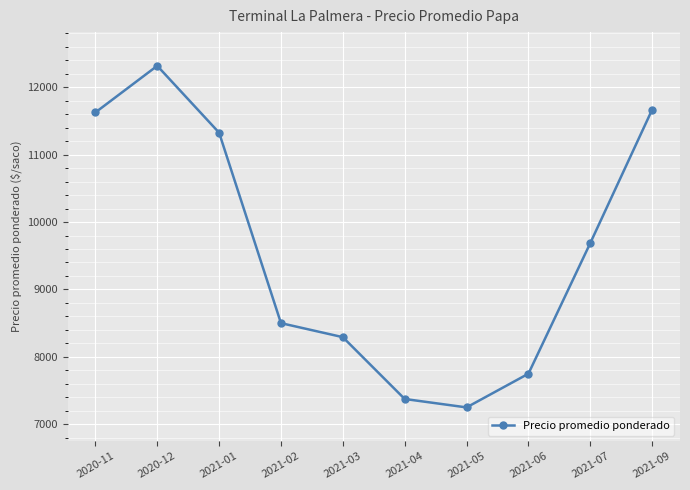

What is the maximum value shown in the chart?

12317